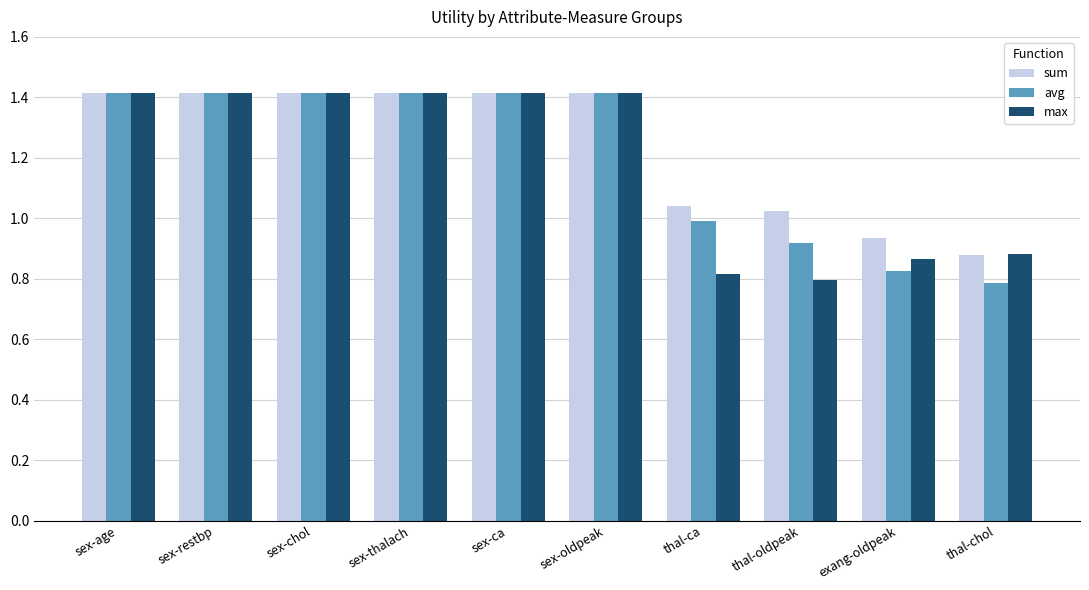

What is the average value of the avg series?

1.2